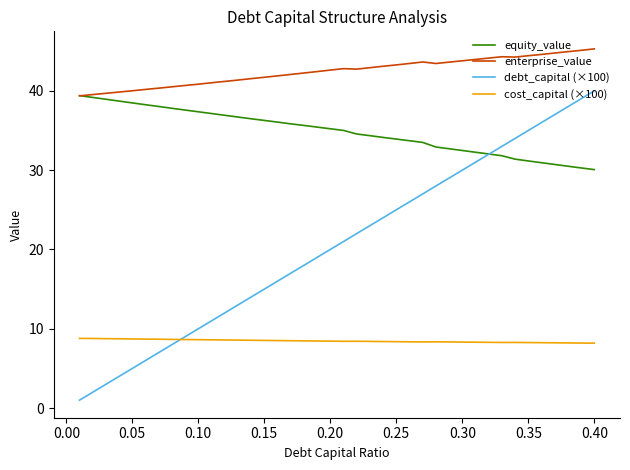

Which series has the largest total across all categories?

enterprise_value